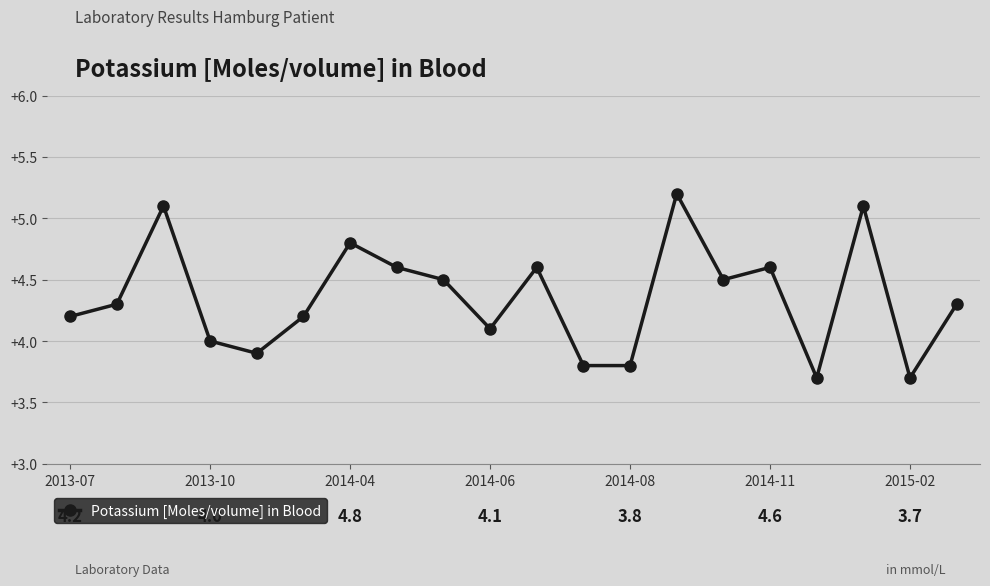

Reading left to right, what are all the values shown in this chart?

4.2	4.3	5.1	4.0	3.9	4.2	4.8	4.6	4.5	4.1	4.6	3.8	3.8	5.2	4.5	4.6	3.7	5.1	3.7	4.3